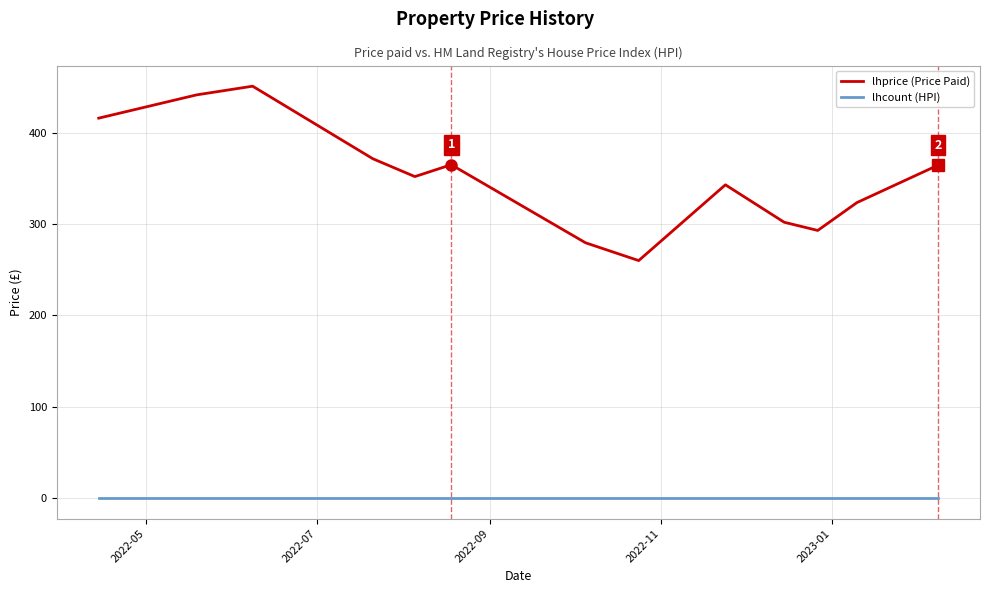

What is the greatest value displayed?

451.0